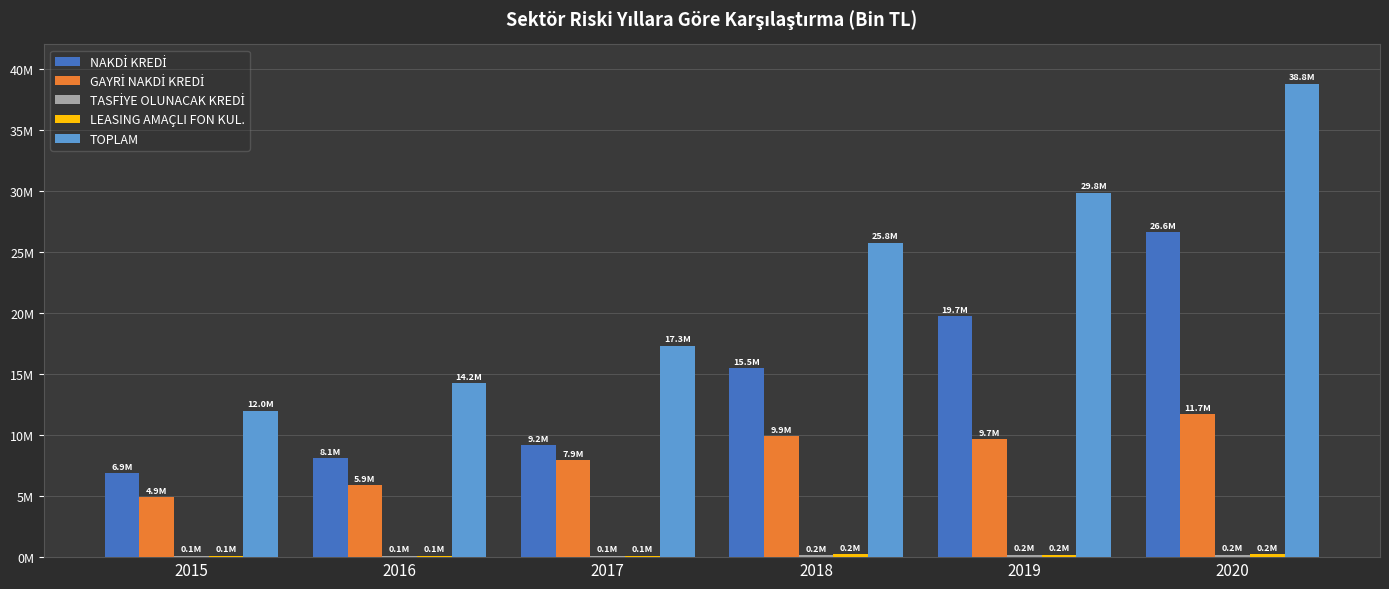

What is the value of the LEASING AMAÇLI FON KUL. bar at the 2nd from the left?

116540.9